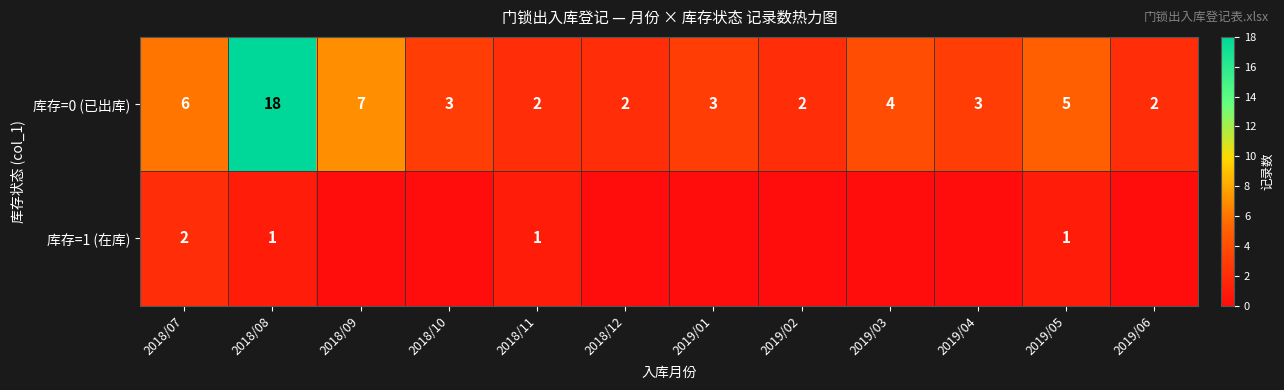

What is the sum of all 库存=0 (已出库) values?

57